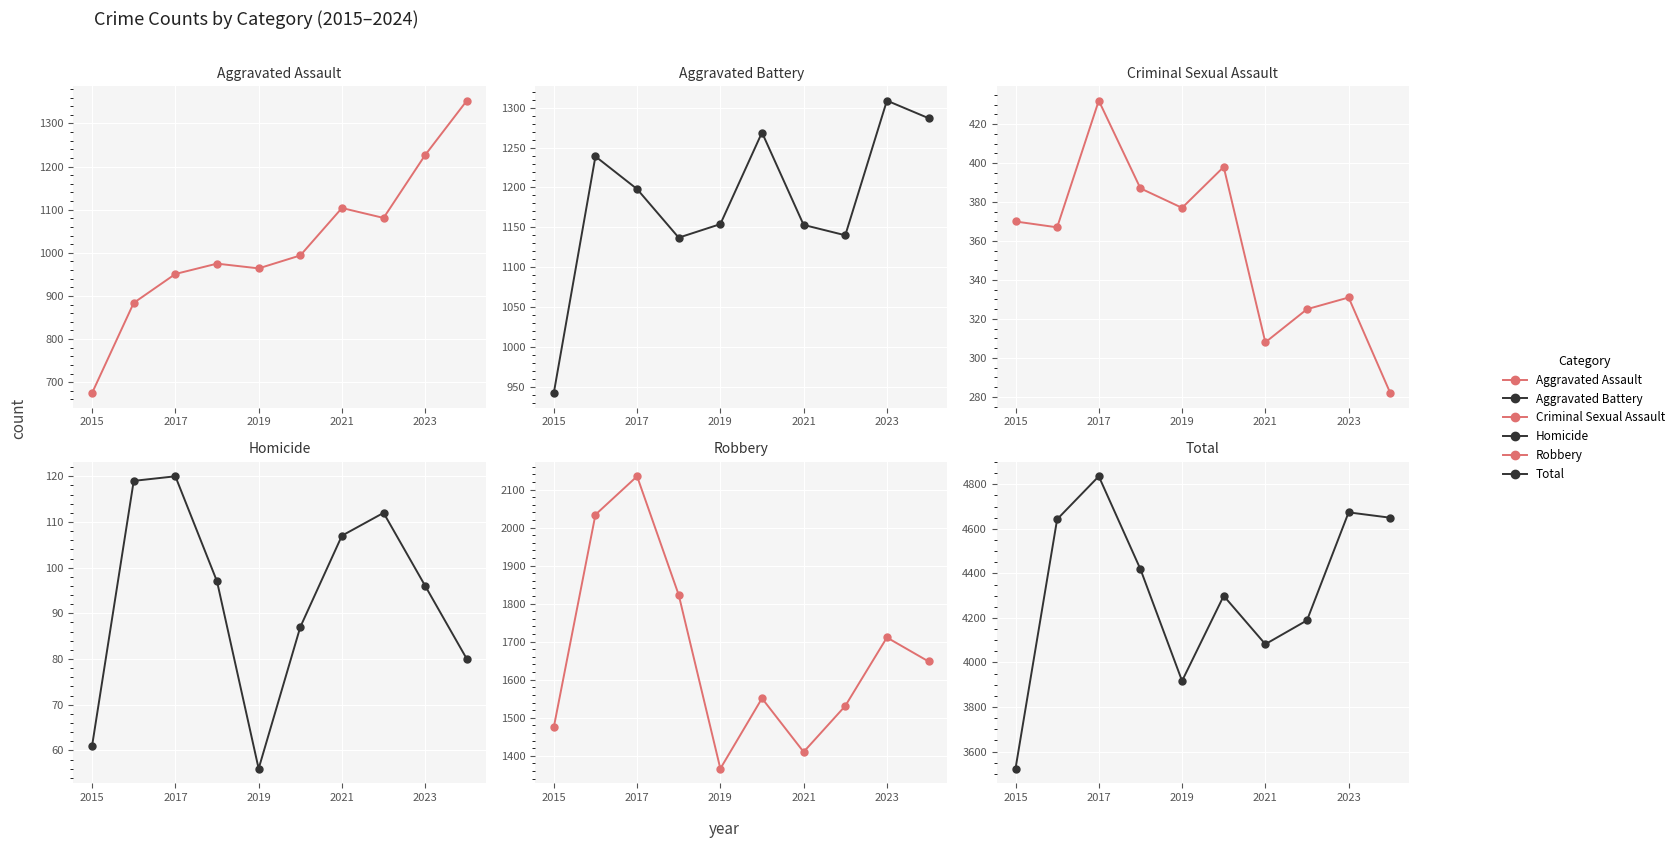

True or false: Total and Criminal Sexual Assault intersect in this chart.

False